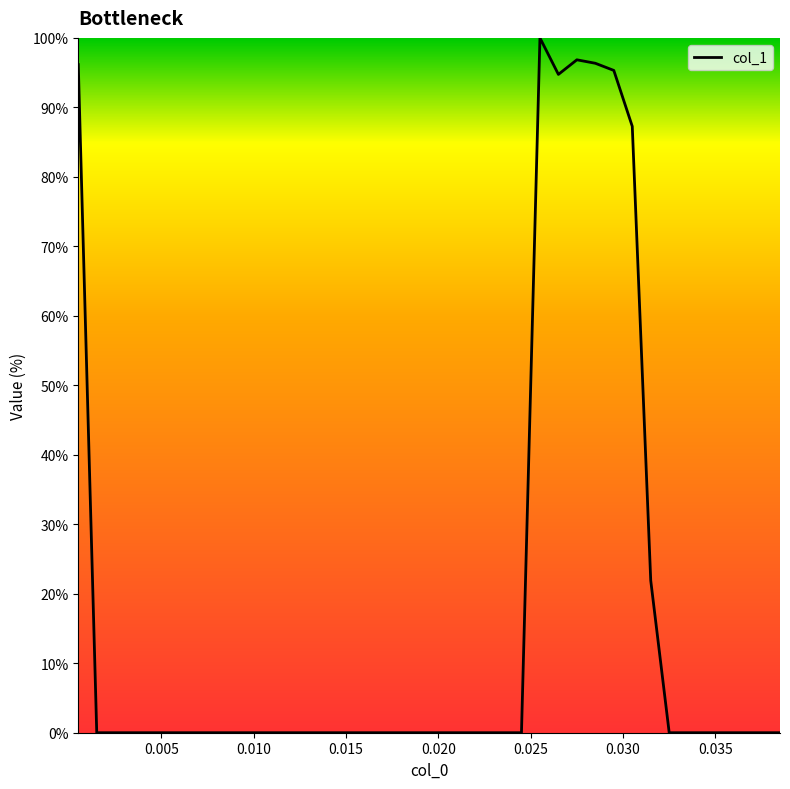

What is the maximum value shown in the chart?

100.0